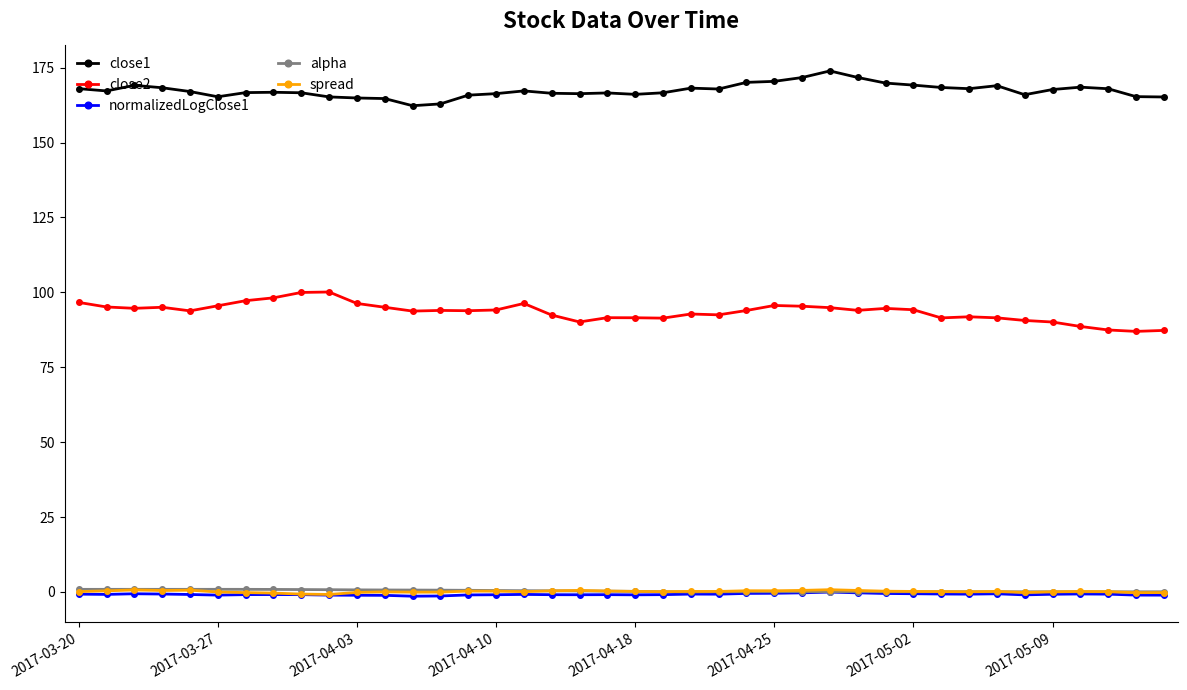

Which series has the largest total across all categories?

close1